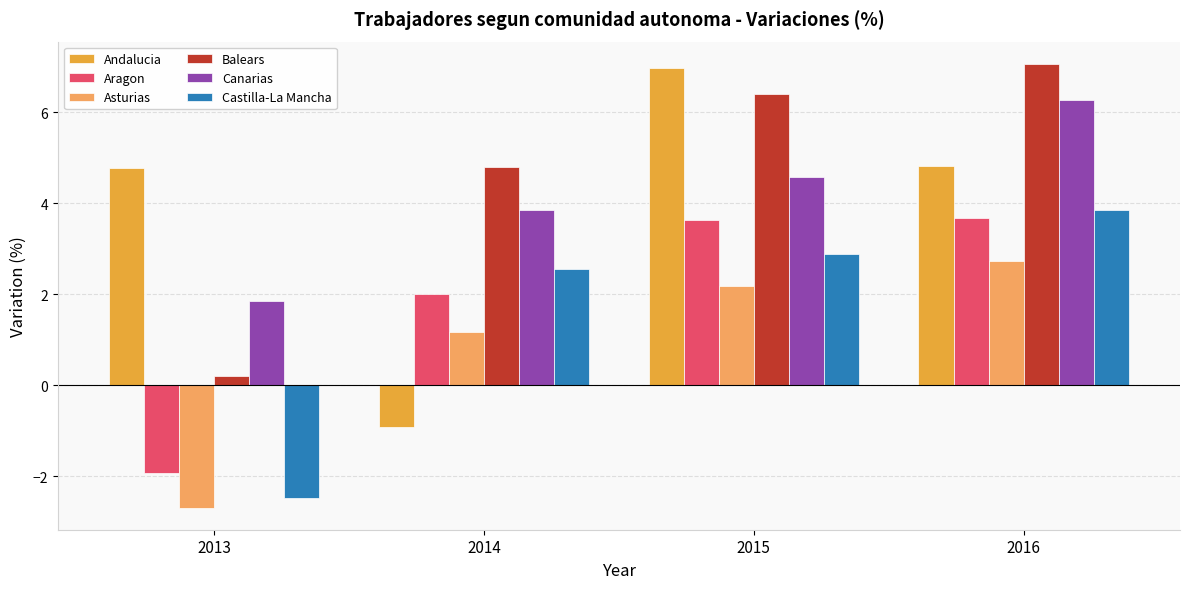

Is it true that Asturias equals 4.8 at 2016?

False